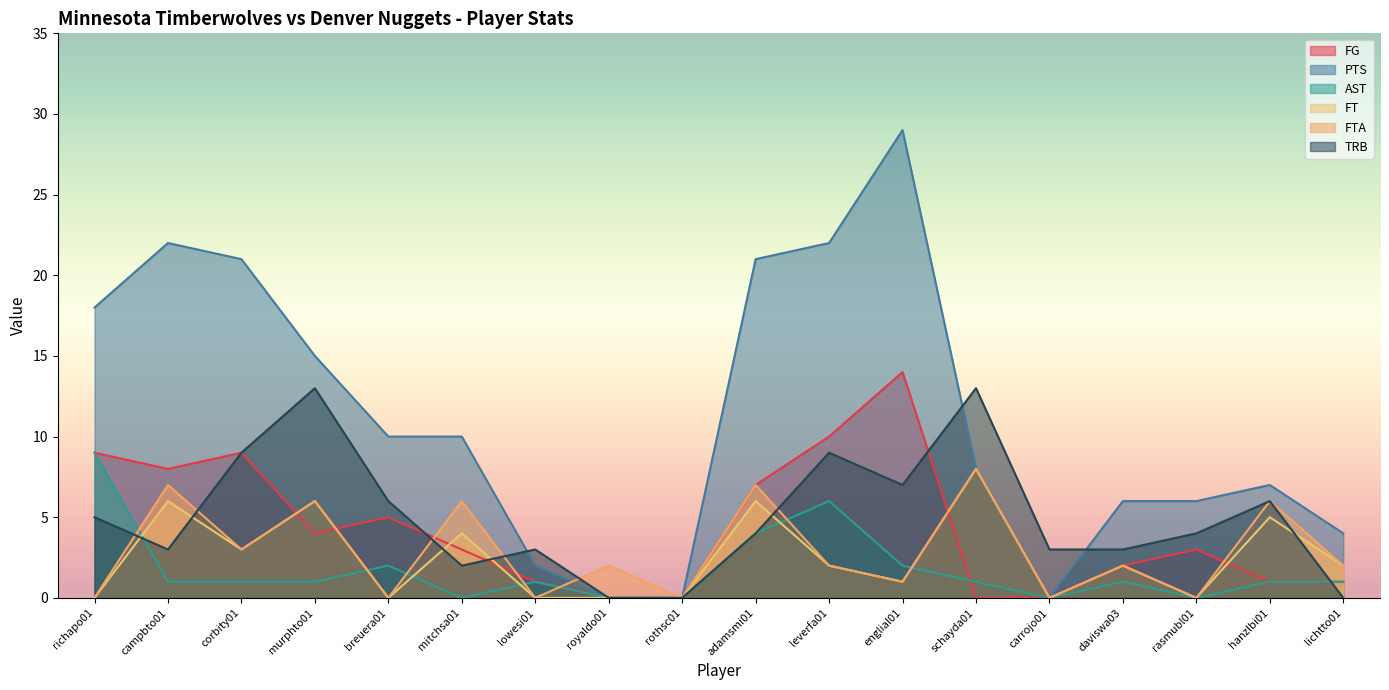

Read the PTS value at breuera01, to the nearest 10.

10